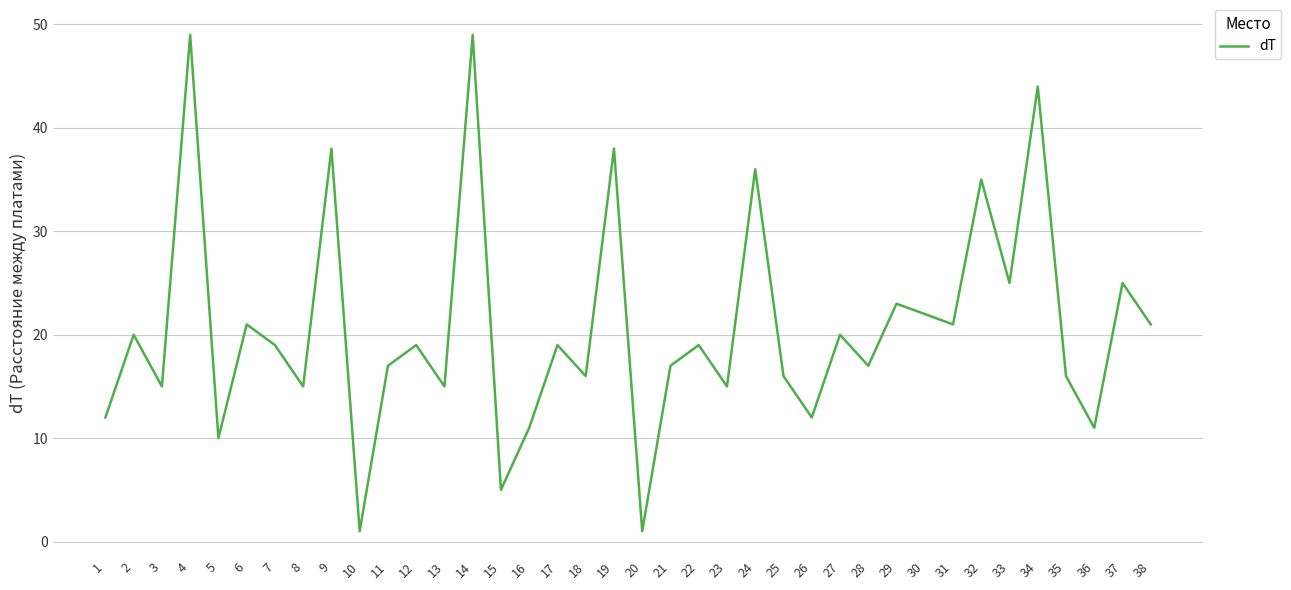

What is the difference between the maximum and minimum values?

48